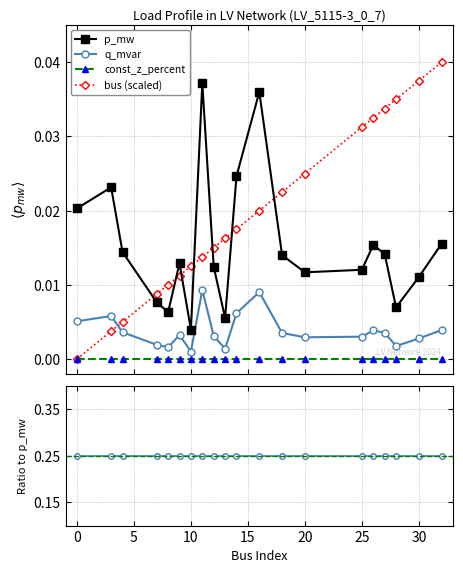

Does the chart display data point markers on the line(s)?

Yes